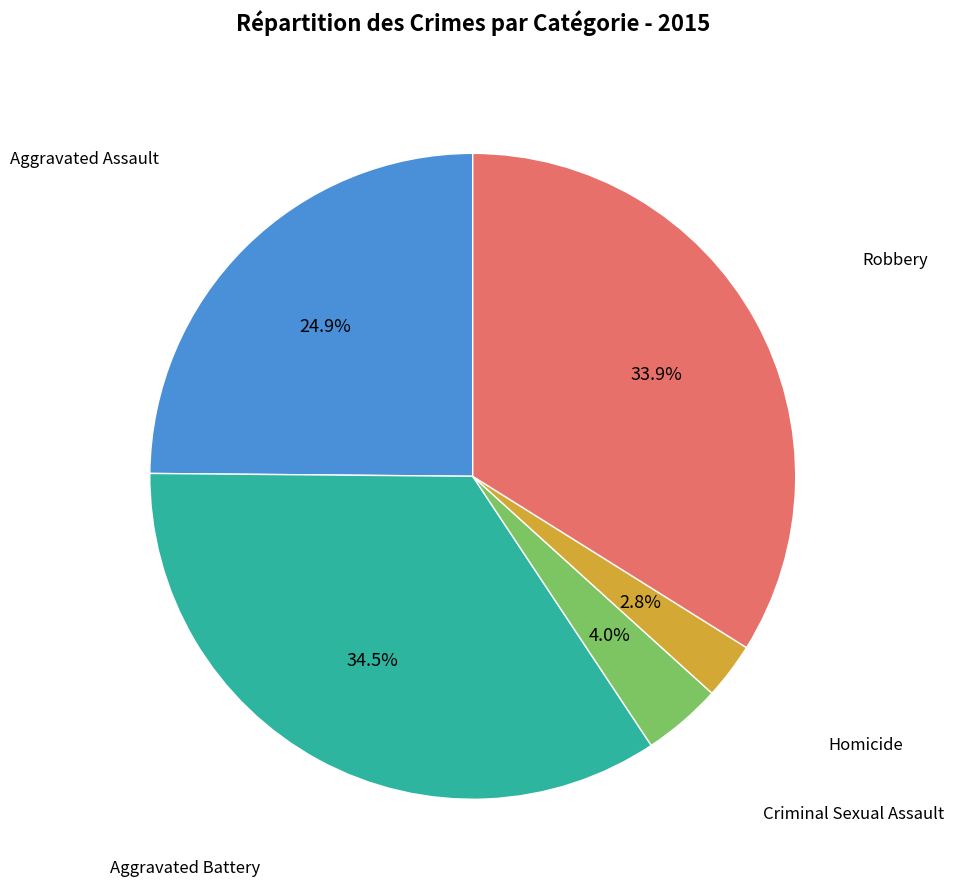

Does any single category account for the majority?

No